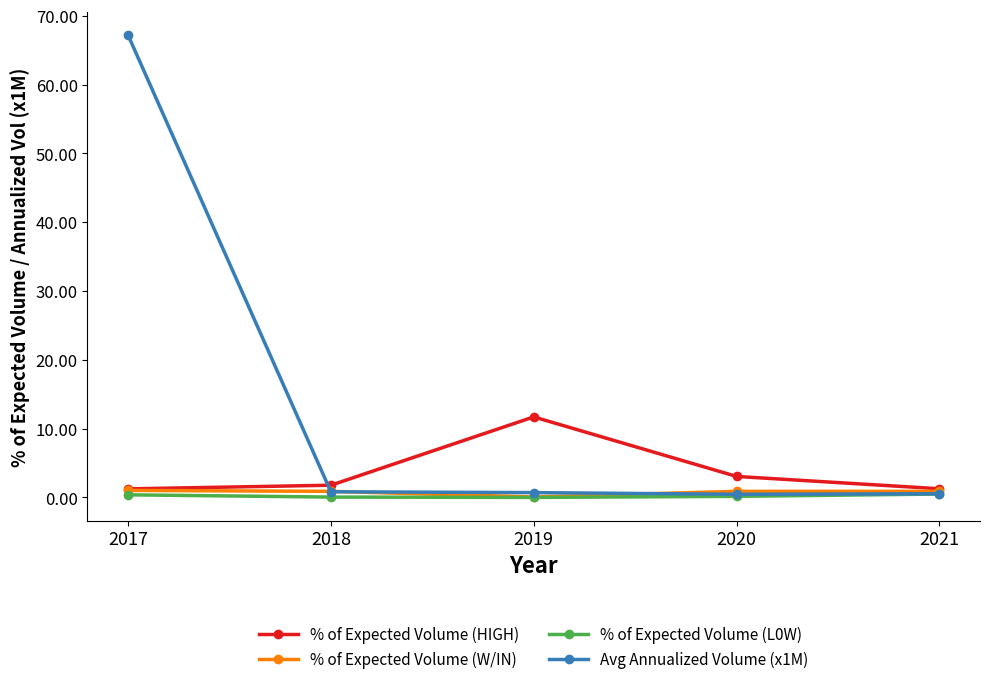

Which series has the largest total across all categories?

Avg Annualized Volume (x1M)